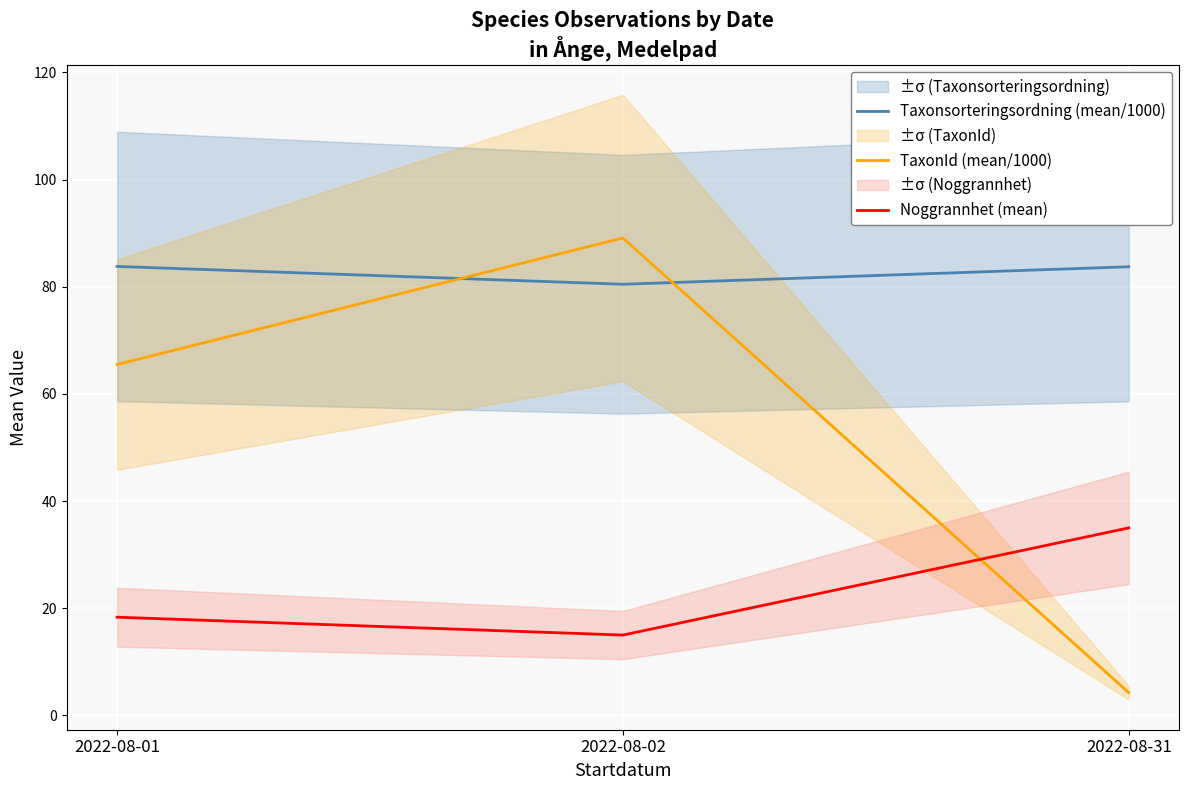

Read the TaxonId (mean/1000) value at 2022-08-02.

89.1